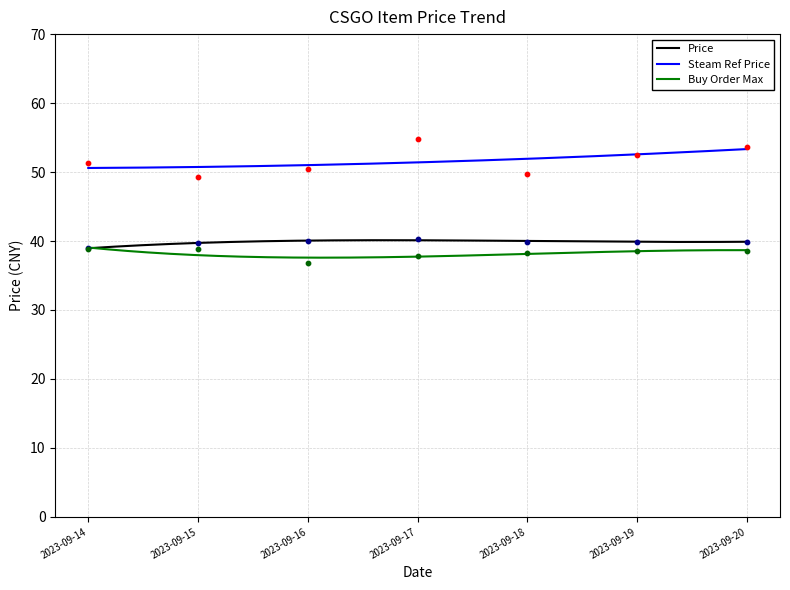

What are all the series names shown in the legend?

Price, Steam Ref Price, Buy Order Max